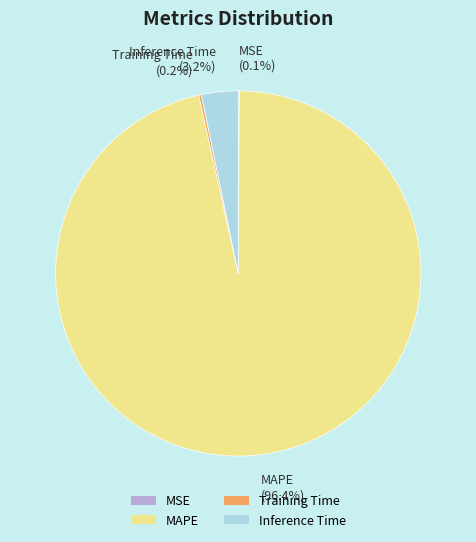

What is the total percentage of Inference Time and MAPE?

99.7%